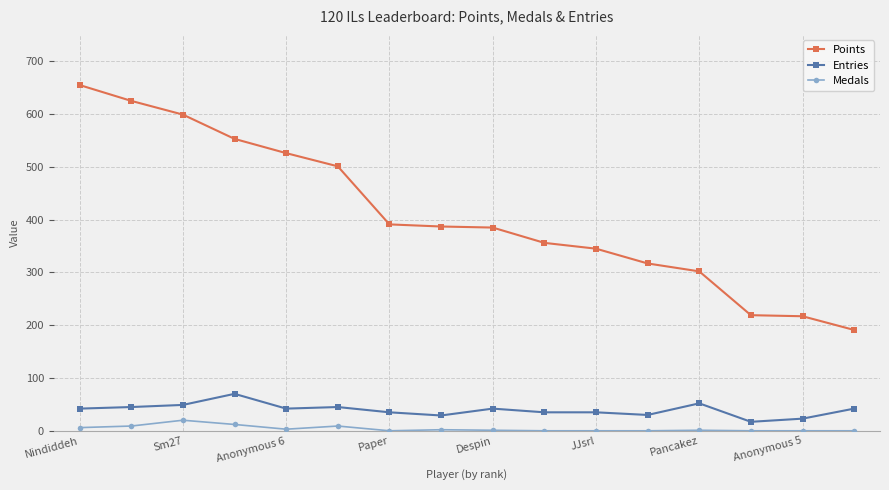

What is the minimum value for Points?

191